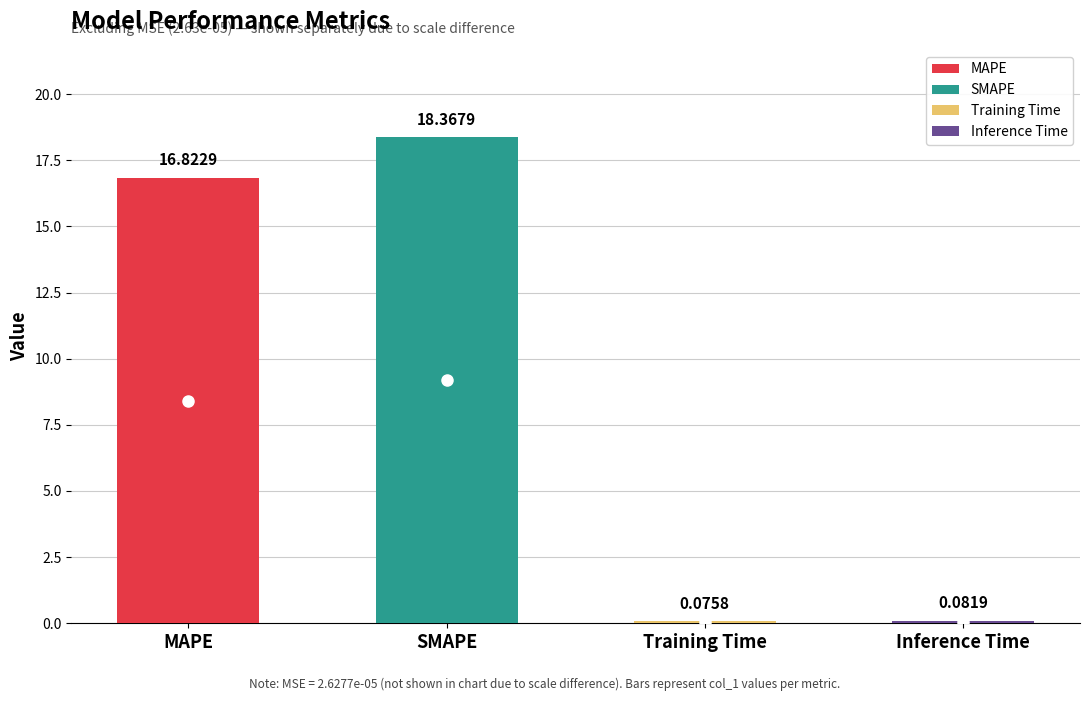

List the labels in order of value, smallest first.

Training Time, Inference Time, MAPE, SMAPE